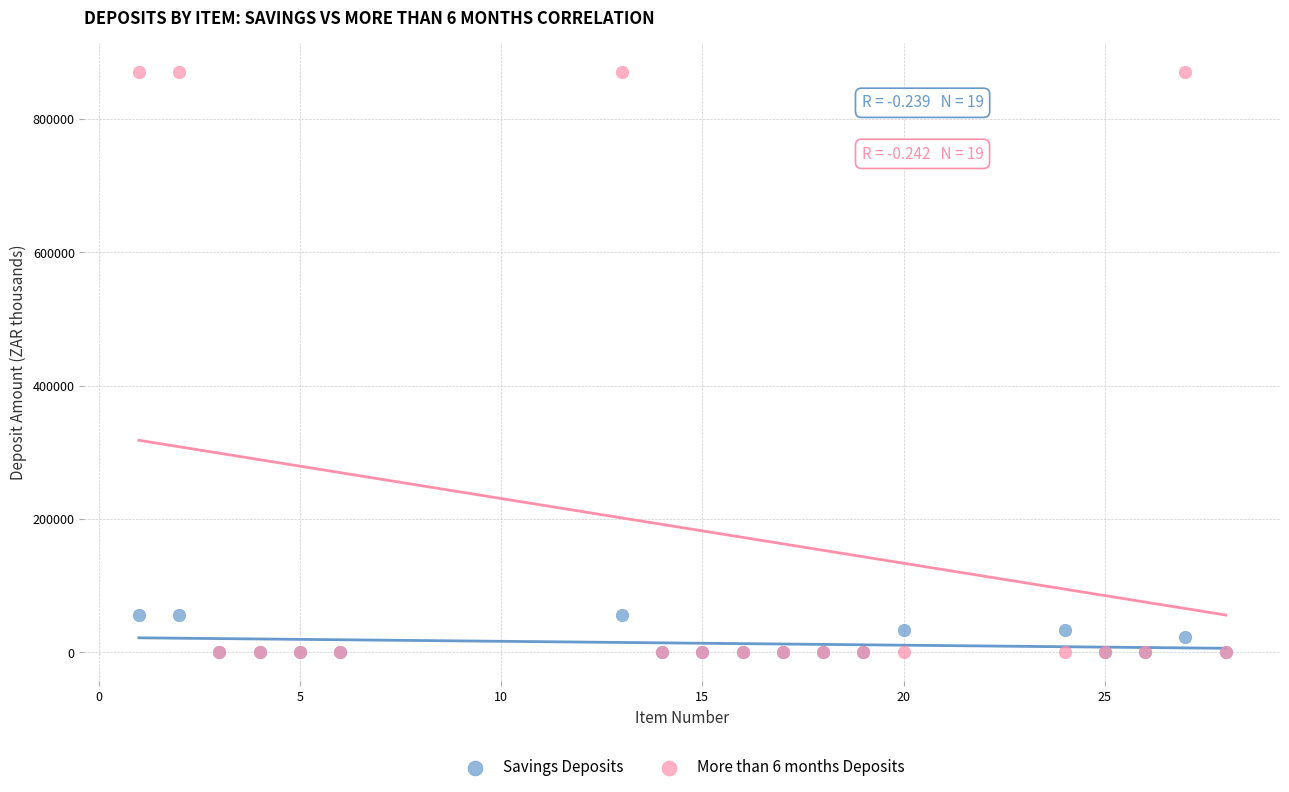

What are all the series names shown in the legend?

Savings Deposits, More than 6 months Deposits